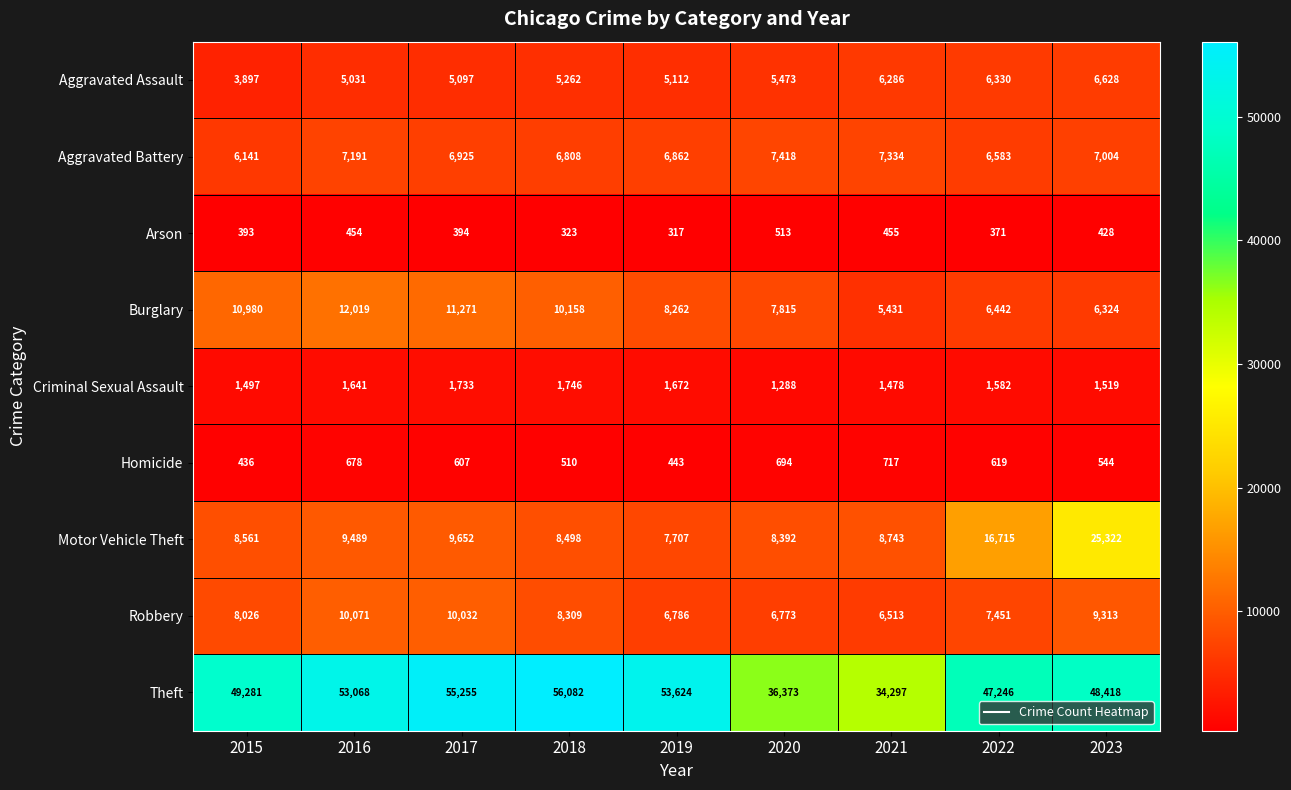

What value does the Theft series have at 2019, to the nearest 50?

53600